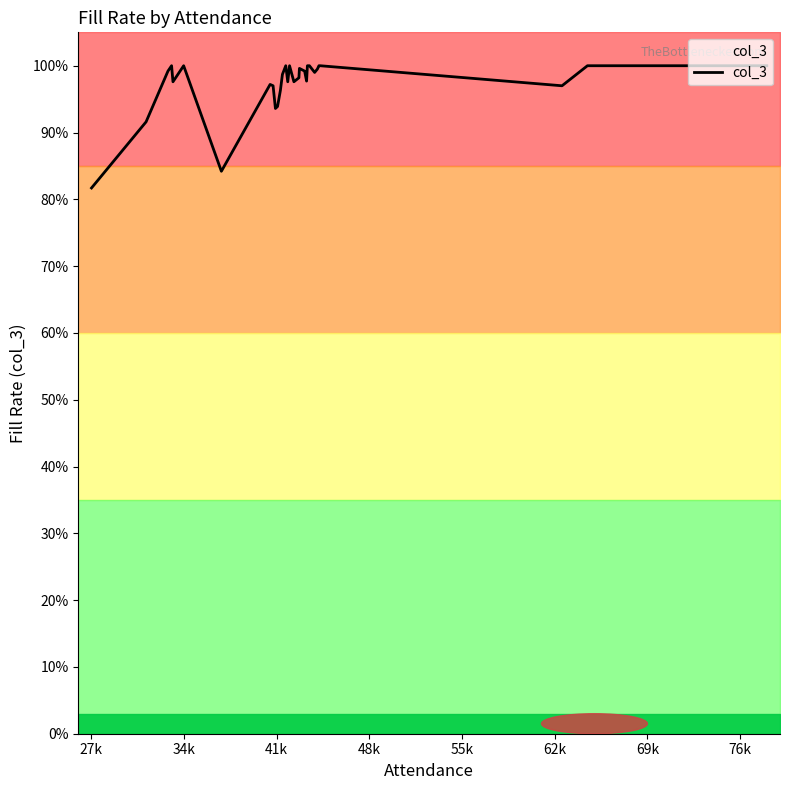

Is it true that the value at 19 is 0.3?

False